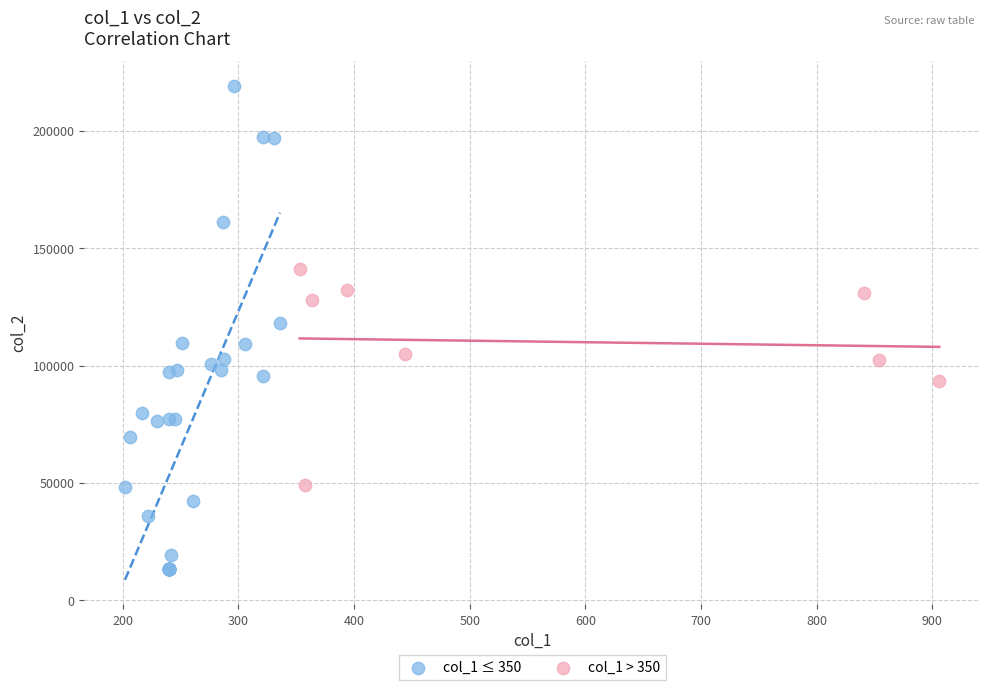

Which series reaches the minimum Y coordinate?

col_1 ≤ 350